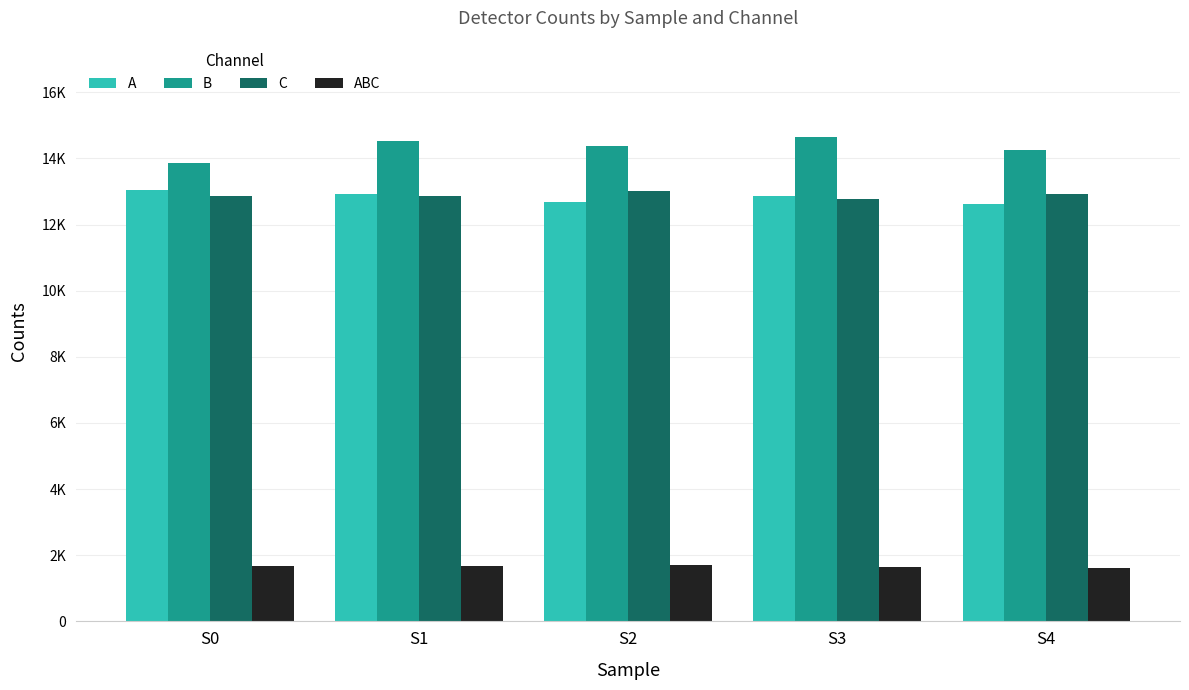

What is the difference between the ABC values at S1 and S2?

35